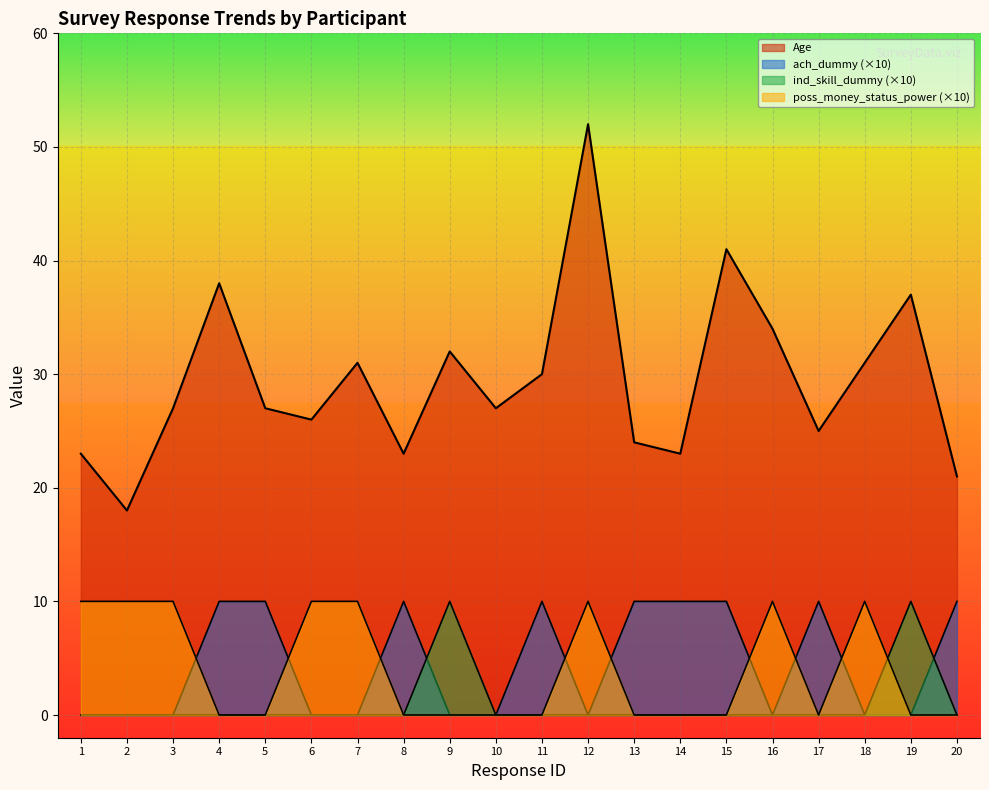

True or false: ind_skill_dummy has a value of -6 at 8.

False